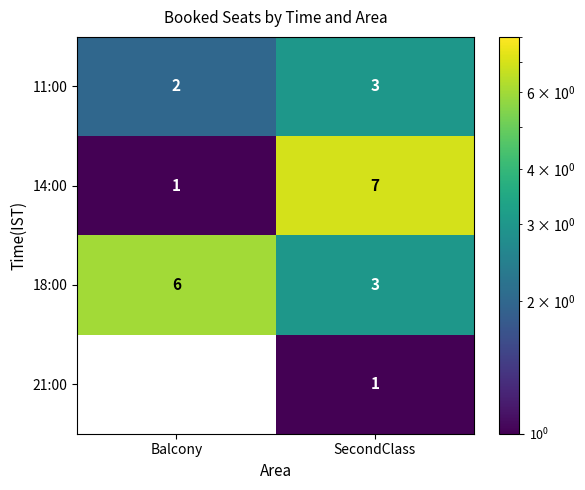

How many data points in 18:00 are less than 6?

1